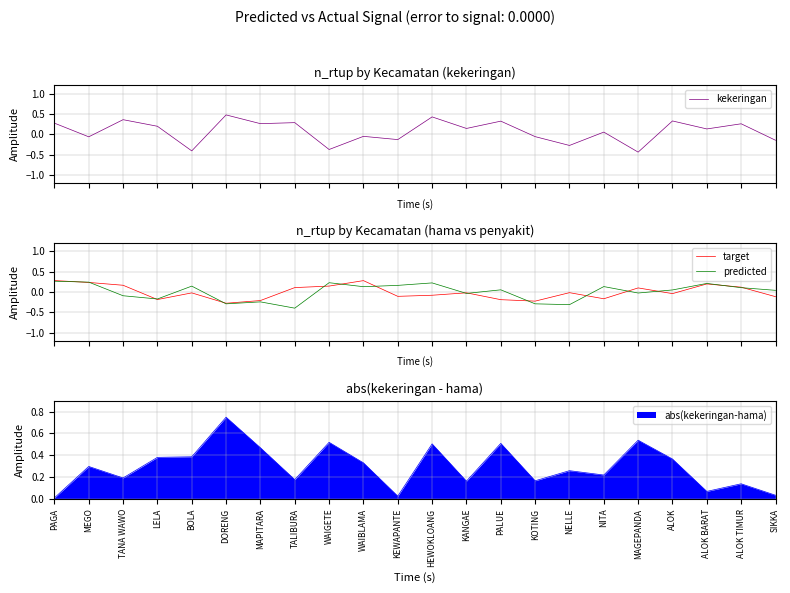

How many interior local valleys does the kekeringan series have?

9